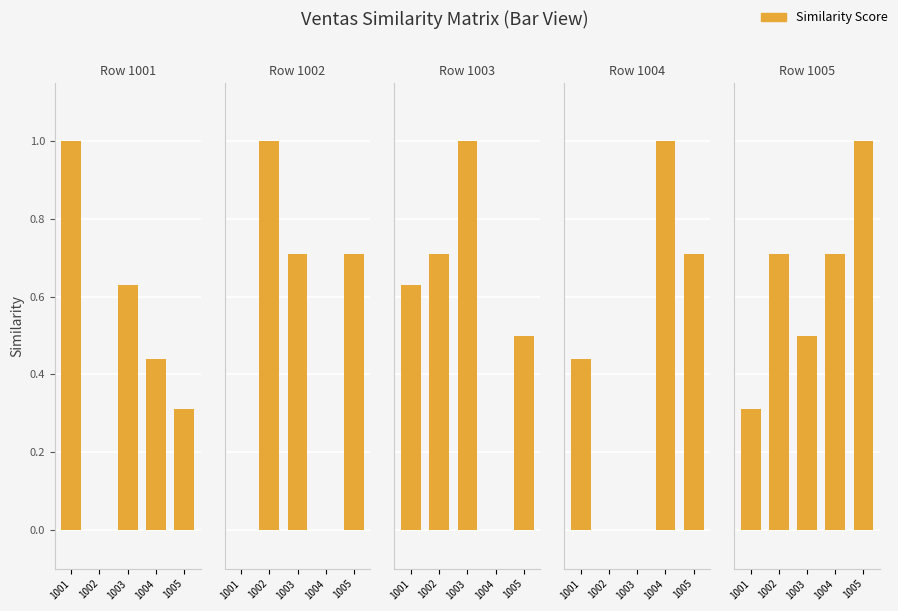

What is the total value across all series at 1002?

2.4